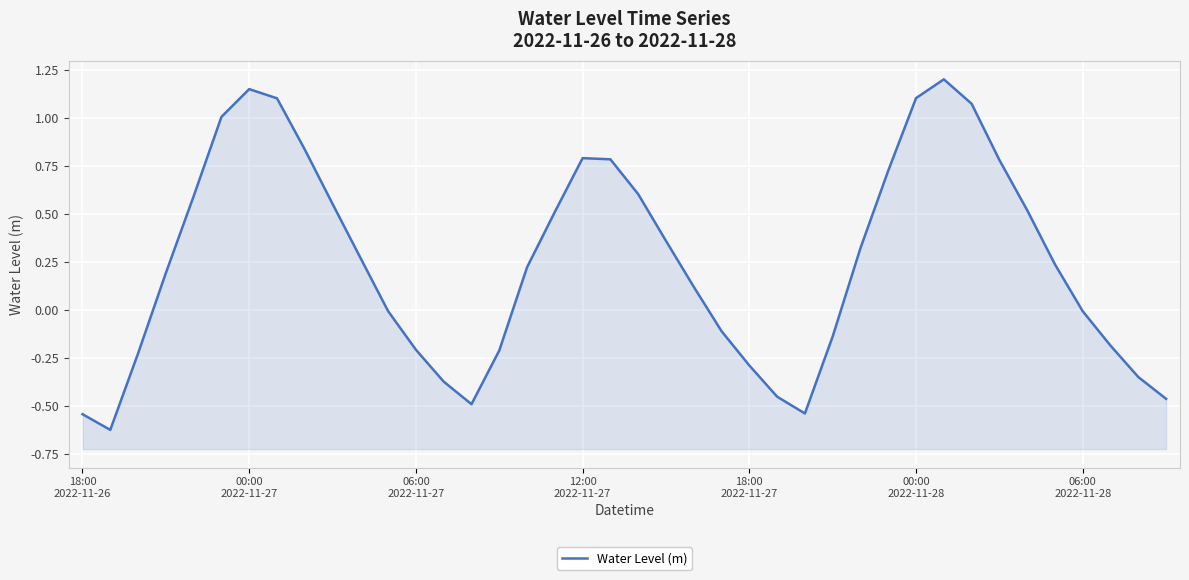

What is the change in value from 14 to 34?

+1.0